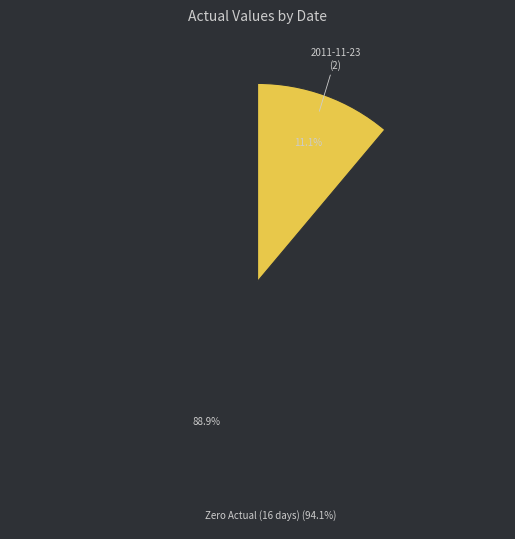

Does any single category account for the majority?

Yes